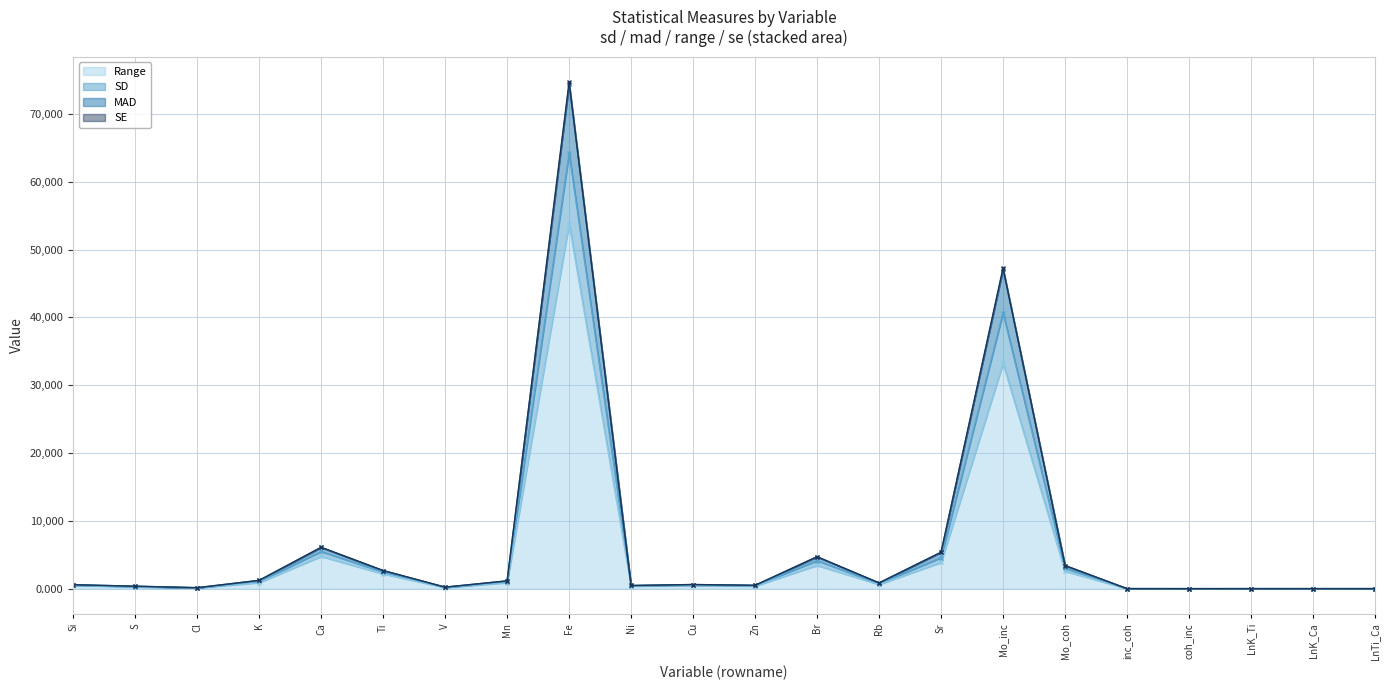

At which label does mad reach its peak?

Fe